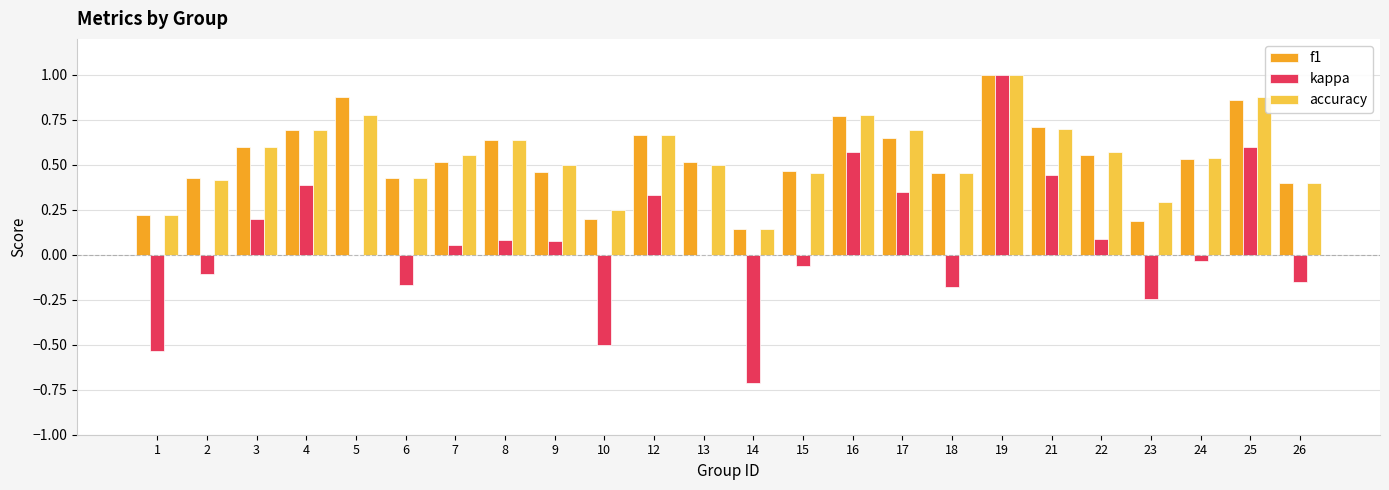

The kappa series shows 0.3 at 17. True or false?

True